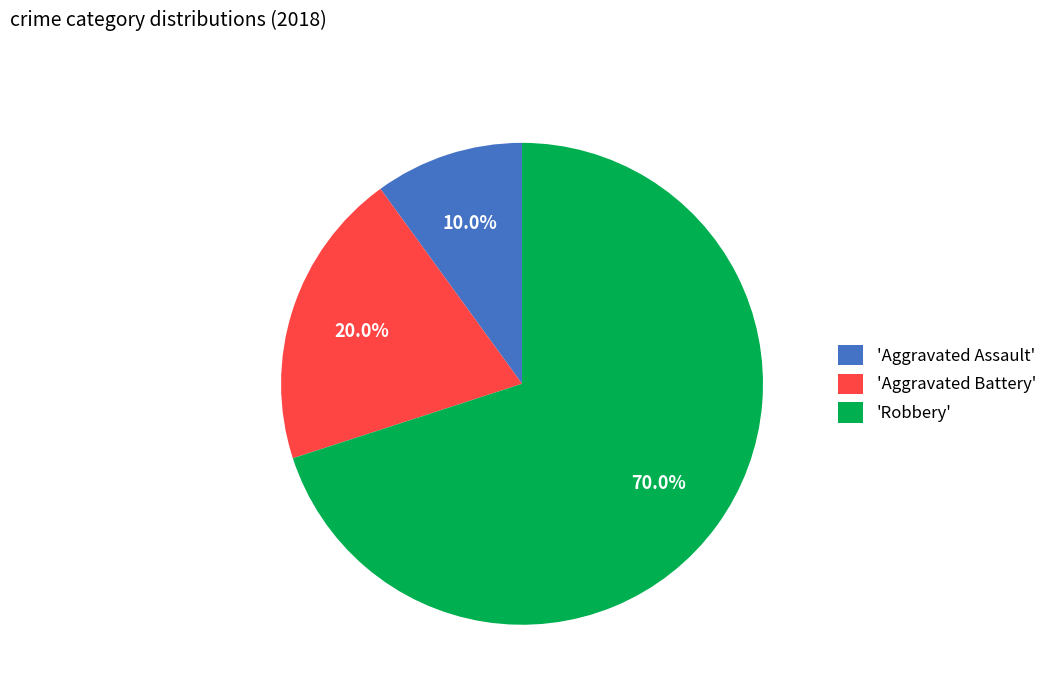

Which has a higher value, 'Aggravated Battery' or 'Aggravated Assault'?

'Aggravated Battery'